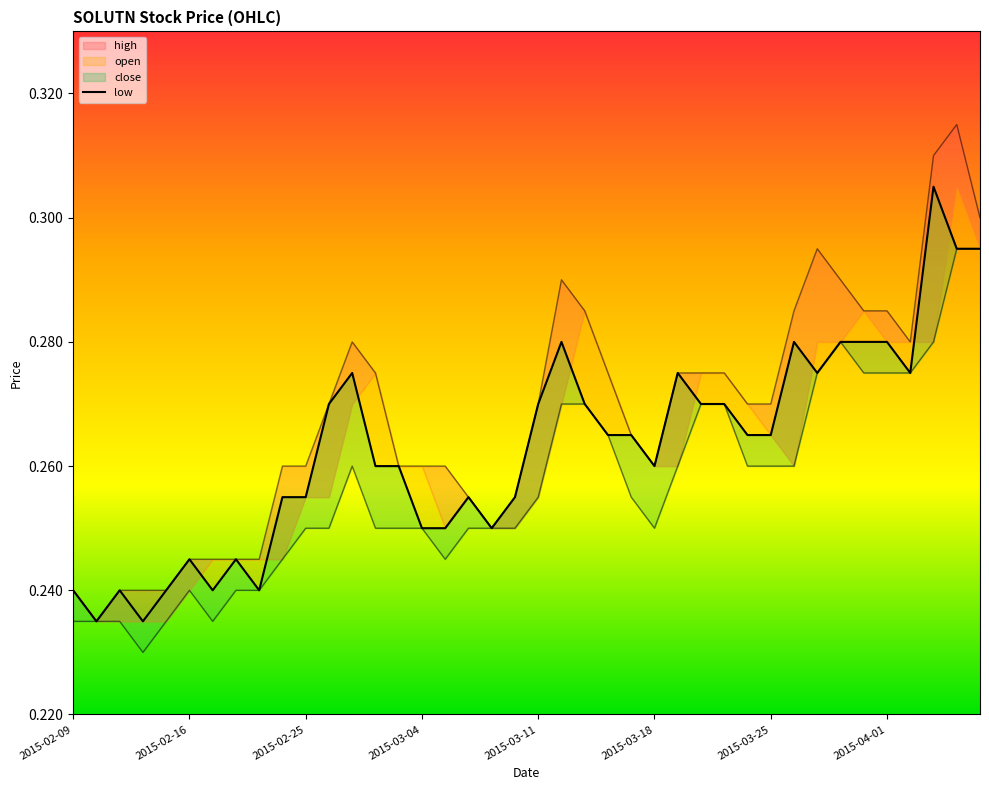

How many low values are between 0 and 1?

40